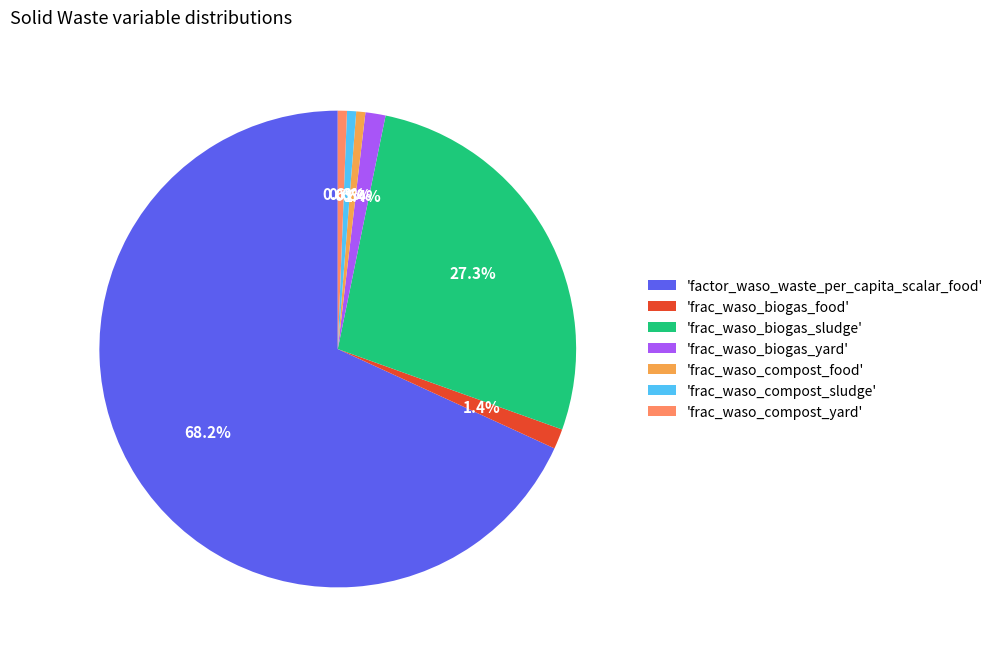

To the nearest percent, what is the average slice percentage?

14%